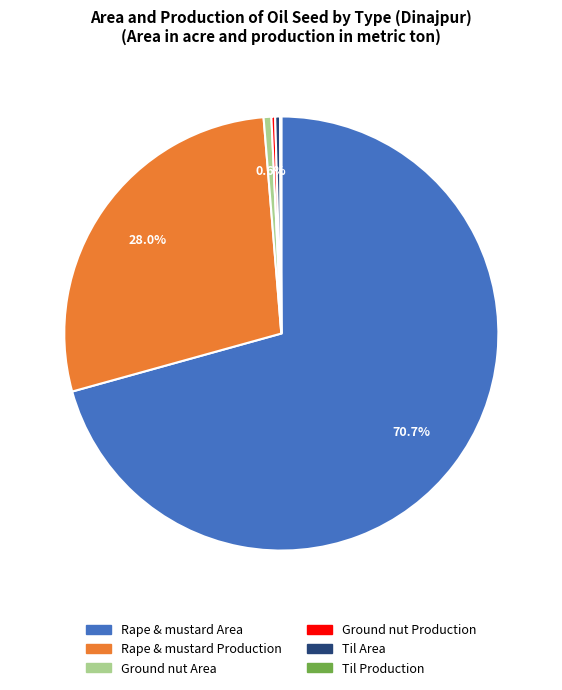

Which slice is the largest?

Rape & mustard Area